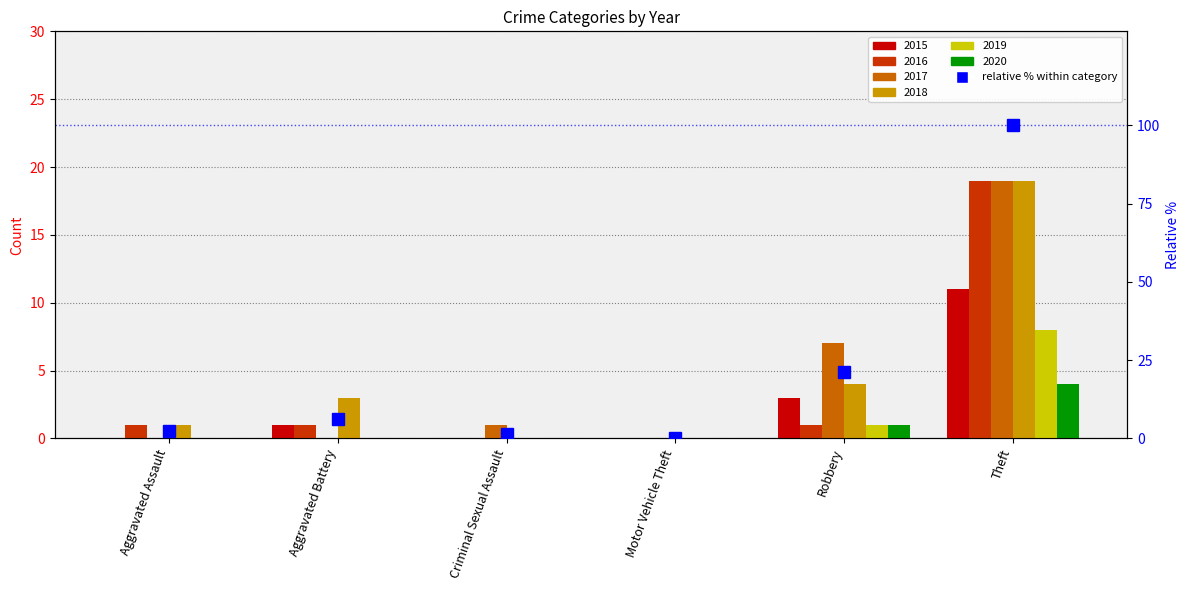

The value at Motor Vehicle Theft is -59.9. True or false?

False